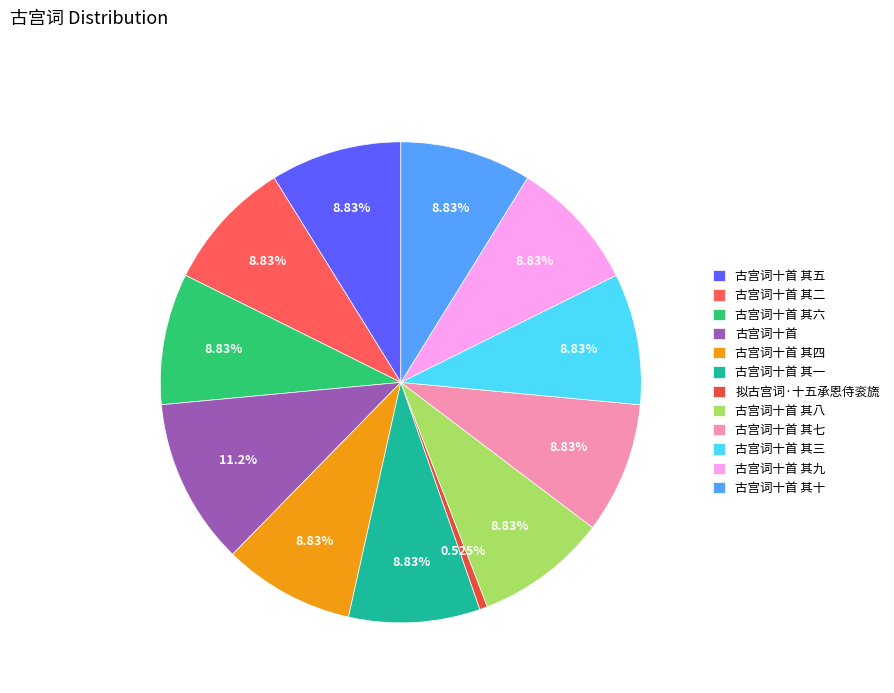

Does 古宫词十首 其八 account for over 50% of the chart?

No